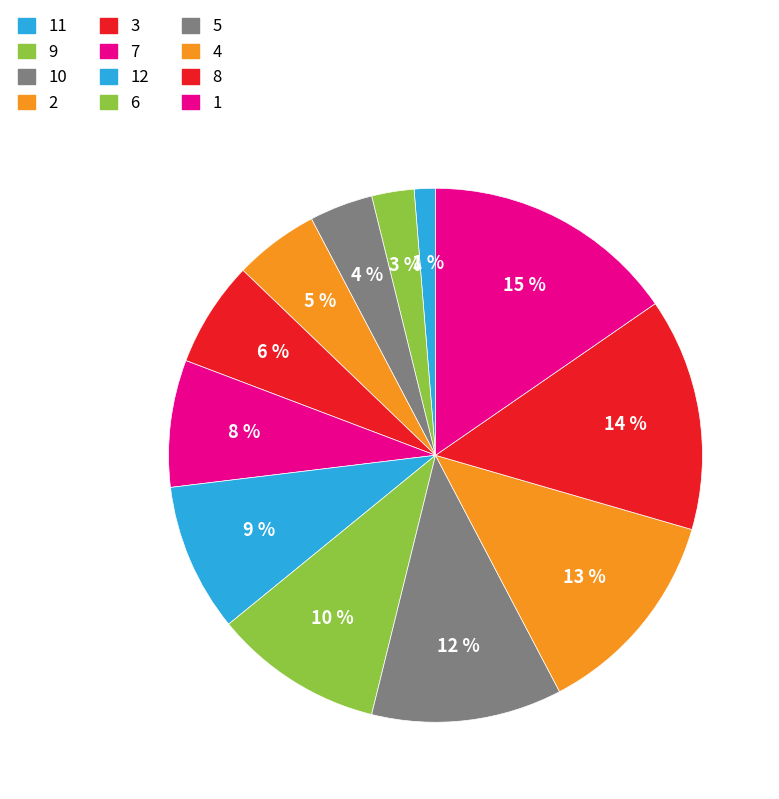

What is the ratio of the value at 8 to the value at 12?

1.6